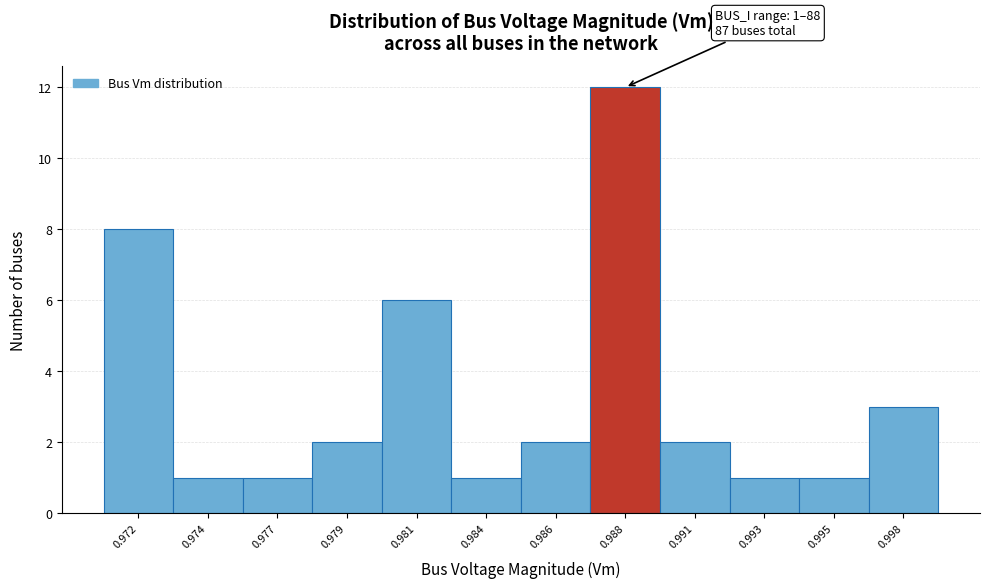

Reading left to right, what are all the values shown in this chart?

8	1	1	2	6	1	2	12	2	1	1	3